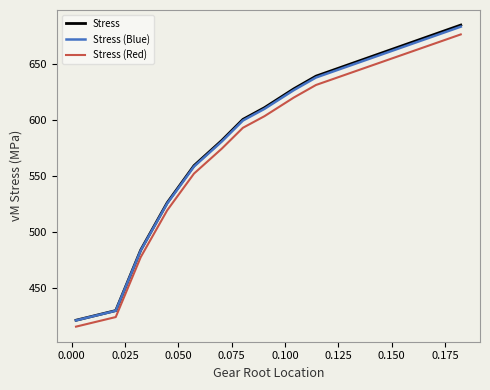

Which series has the largest range (max minus min)?

Stress